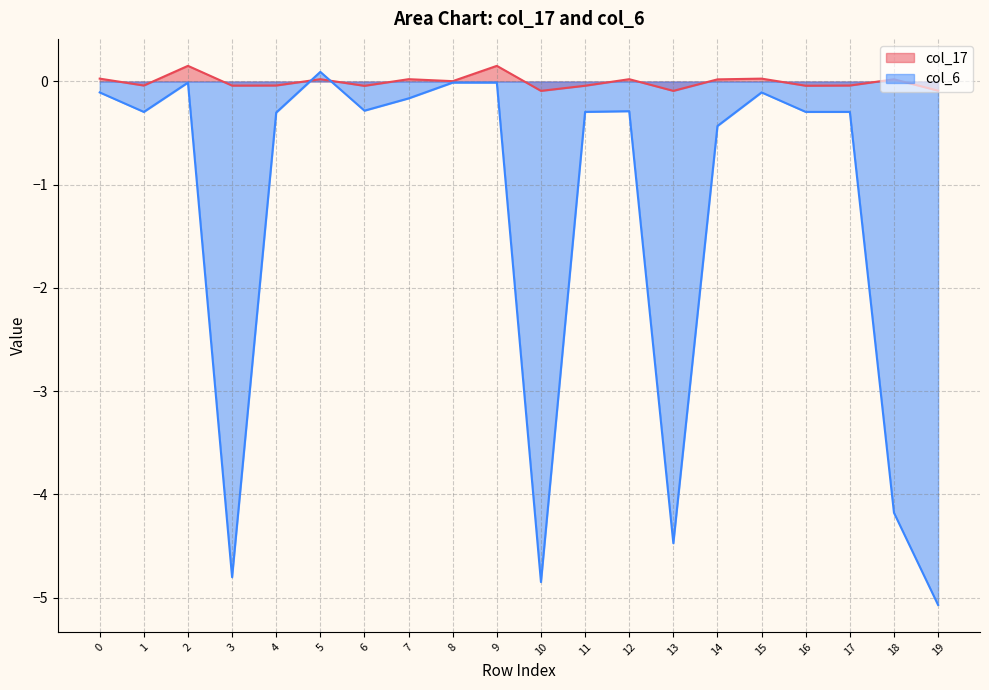

What are all the series names shown in the legend?

col_17, col_6